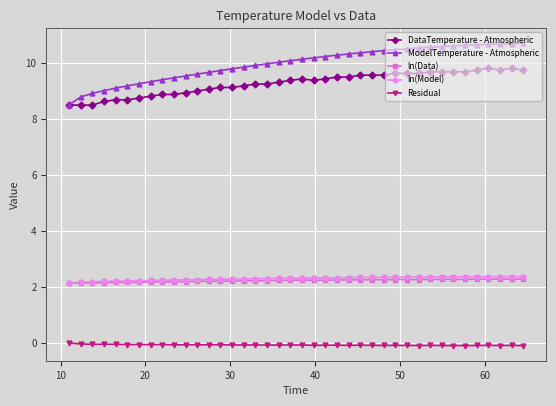

Which series has the largest range (max minus min)?

ModelTemperature - Atmospheric